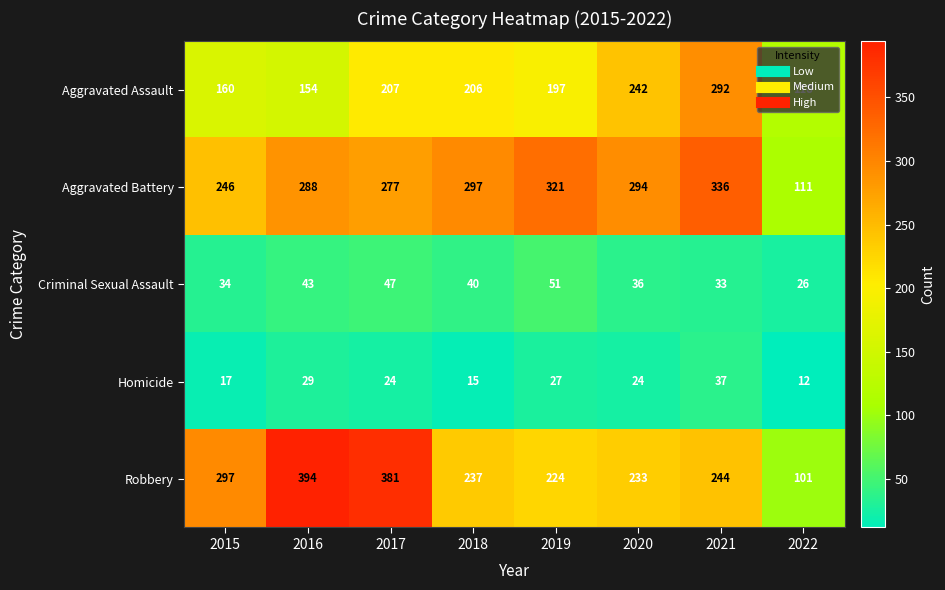

Which category has the highest value across all series?

2016